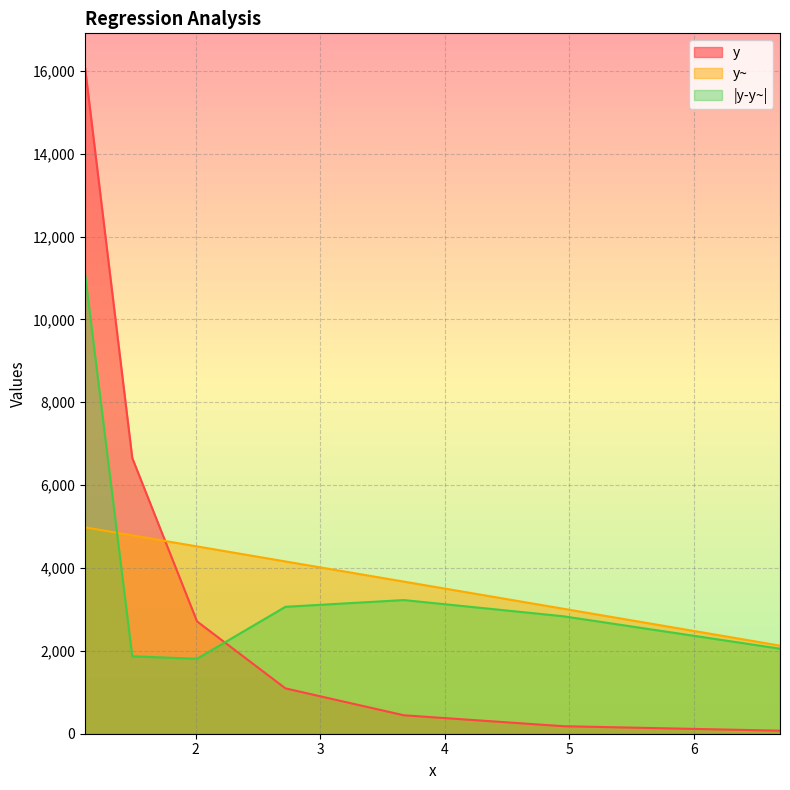

Between which two adjacent categories do |y-y~| and y first intersect?

2.01 and 2.72